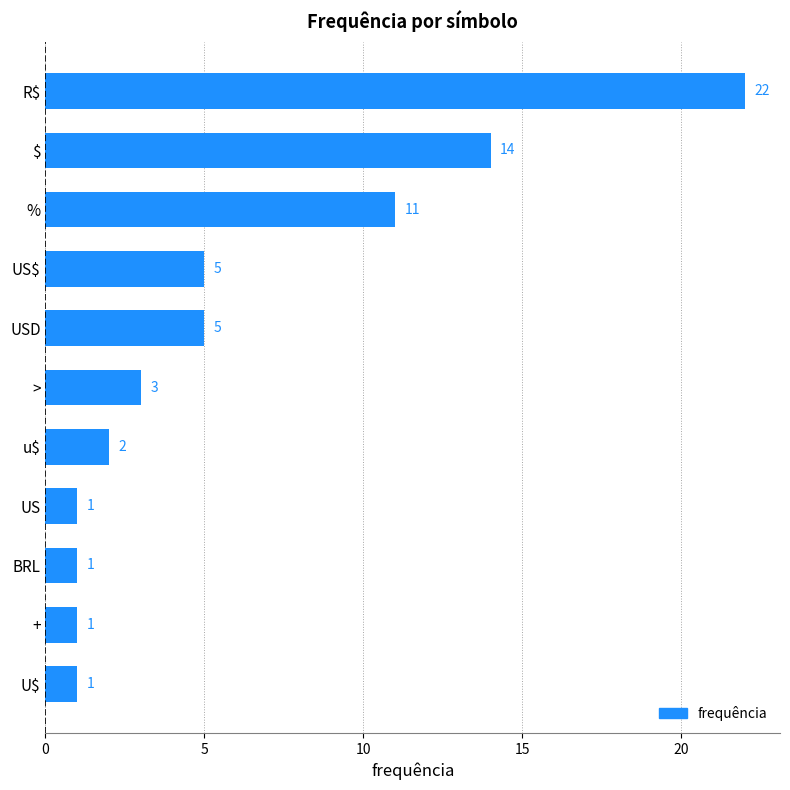

What is the average value?

6